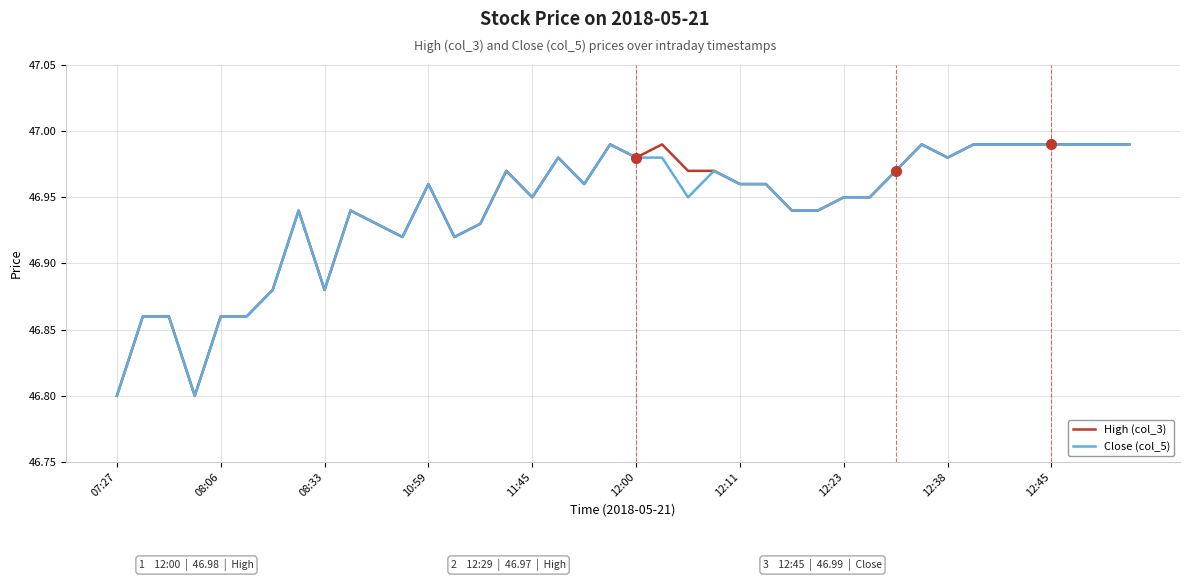

What is the smallest value displayed?

46.8